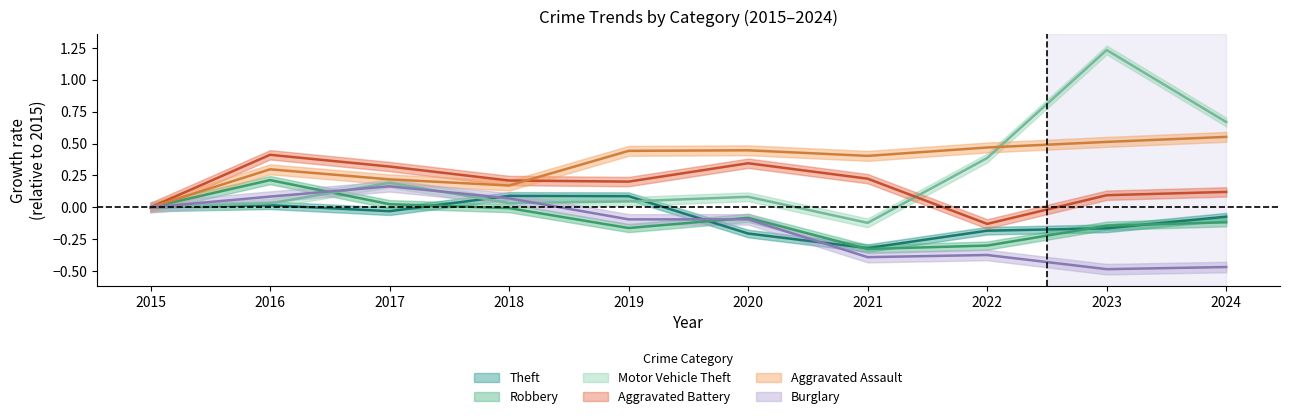

How many series are shown in this chart?

6